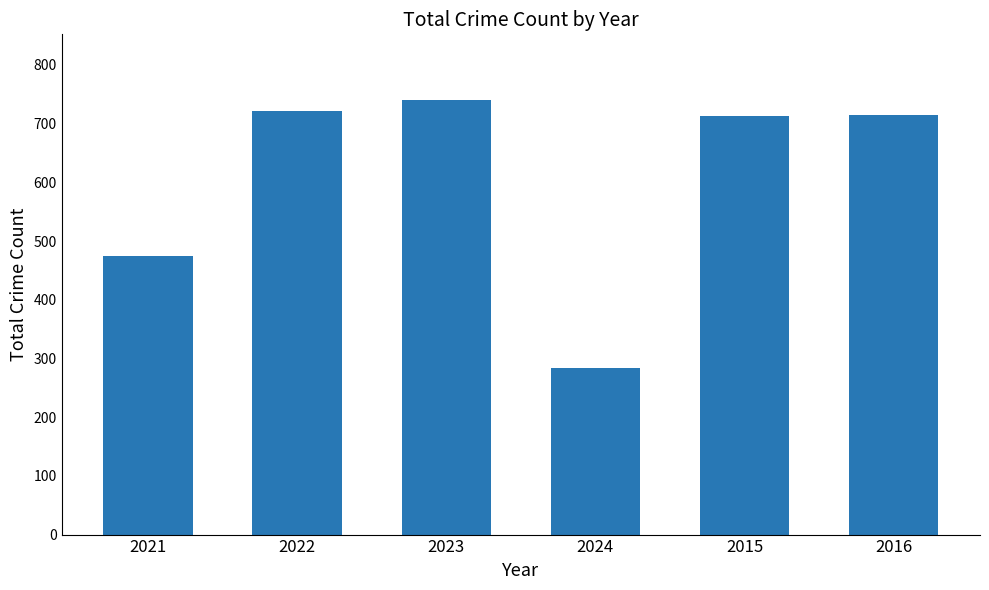

Between 2024 and 2021, which is larger?

2021